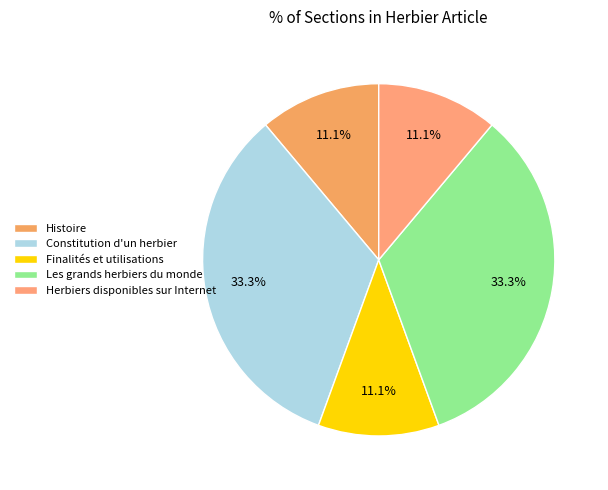

True or false: Constitution d'un herbier accounts for 33% of the total.

True